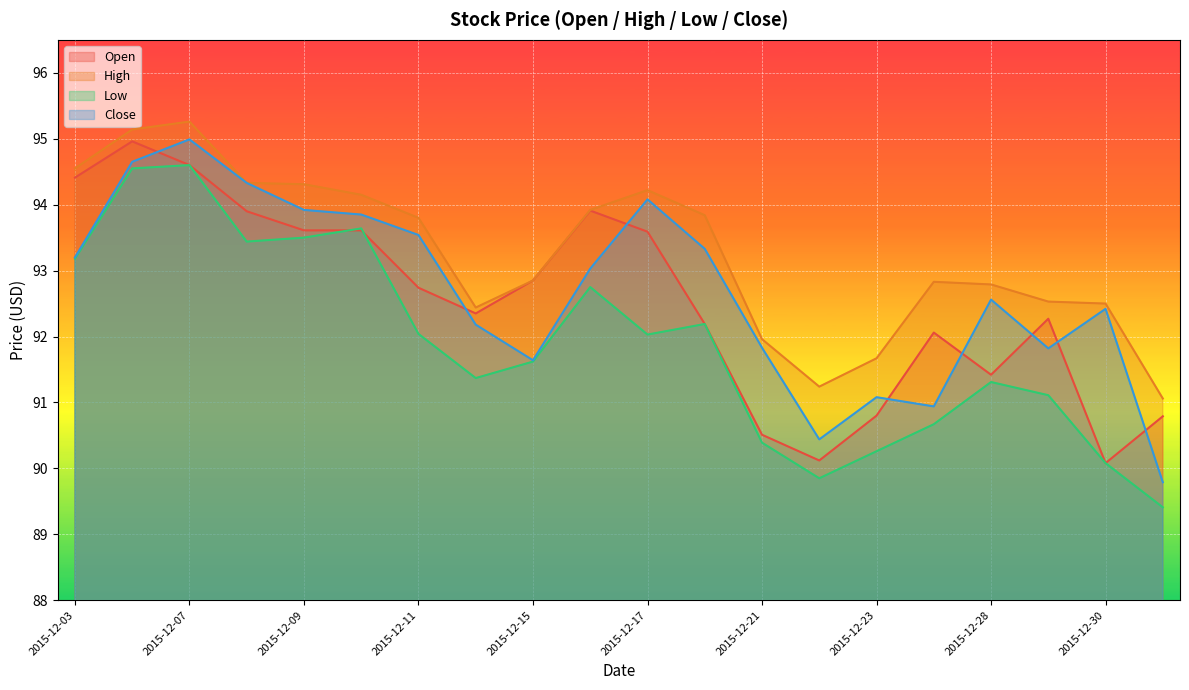

At which label does Open reach its peak?

2015-12-04